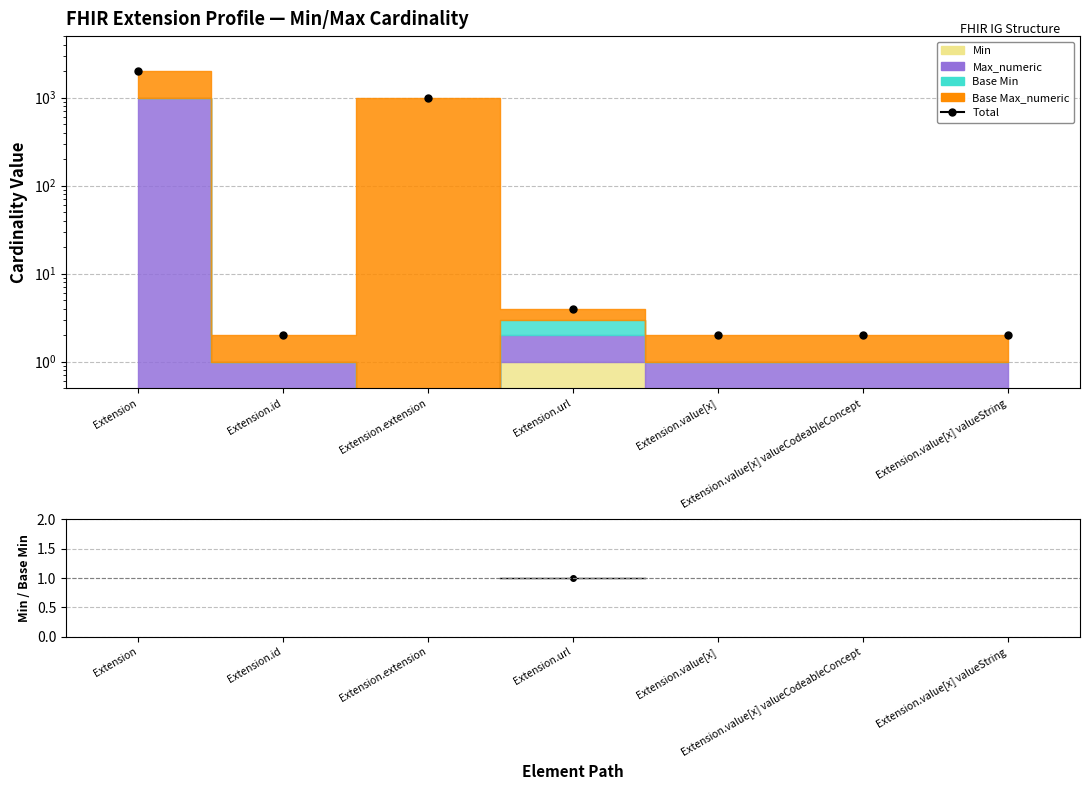

What is the average value?

430